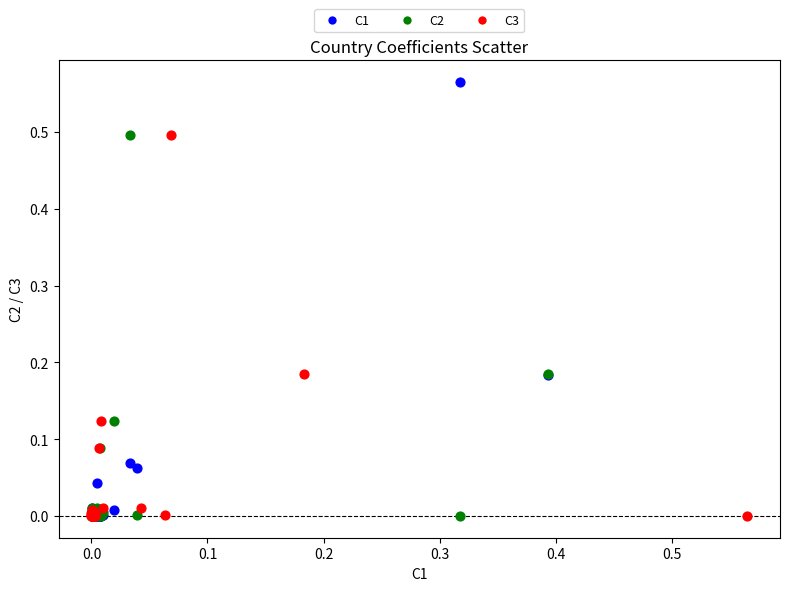

Which series has the widest spread of Y values?

C1